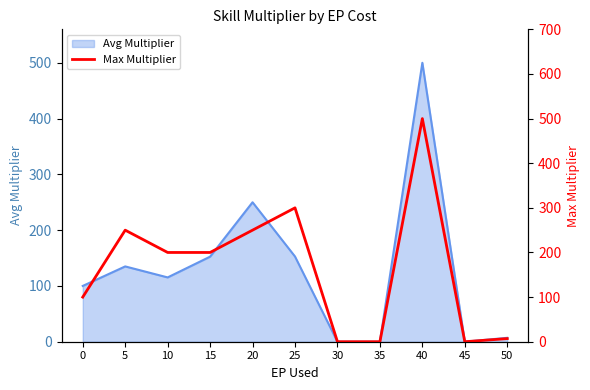

The value of Avg Multiplier at 40 is 284.8. True or false?

False